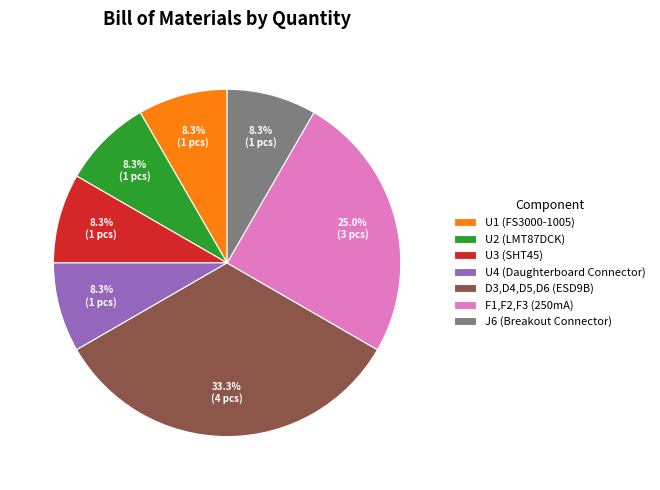

To the nearest percent, what is the average slice percentage?

14%